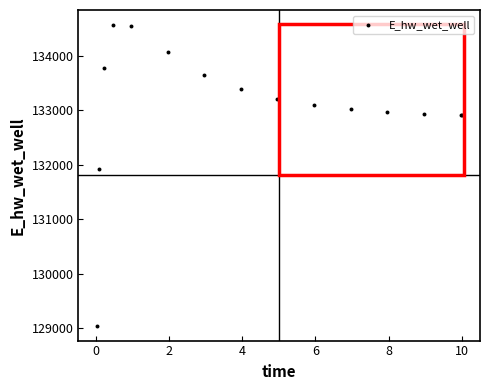

What Y value in the scatter plot is closest to 131806?

131926.4